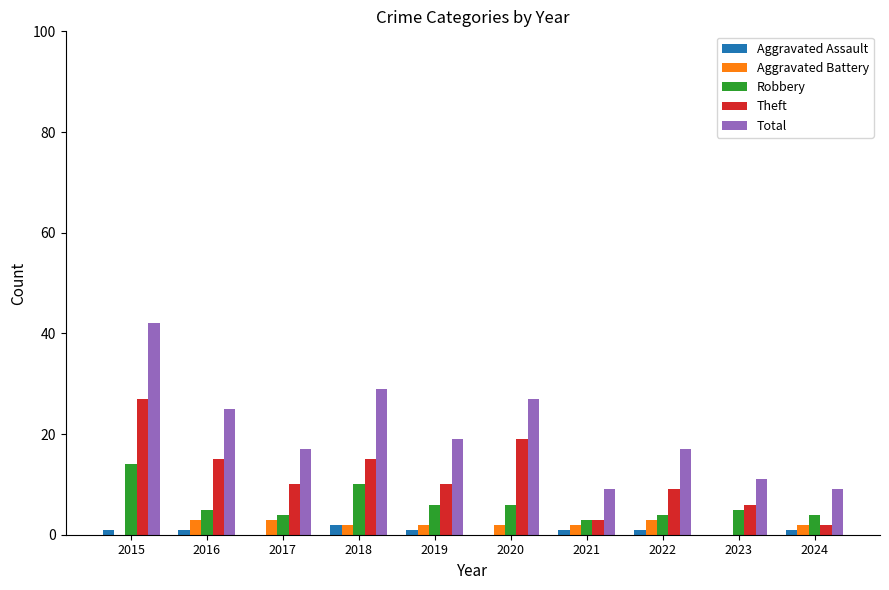

What value does the Theft series have at 2020, to the nearest 10?

20